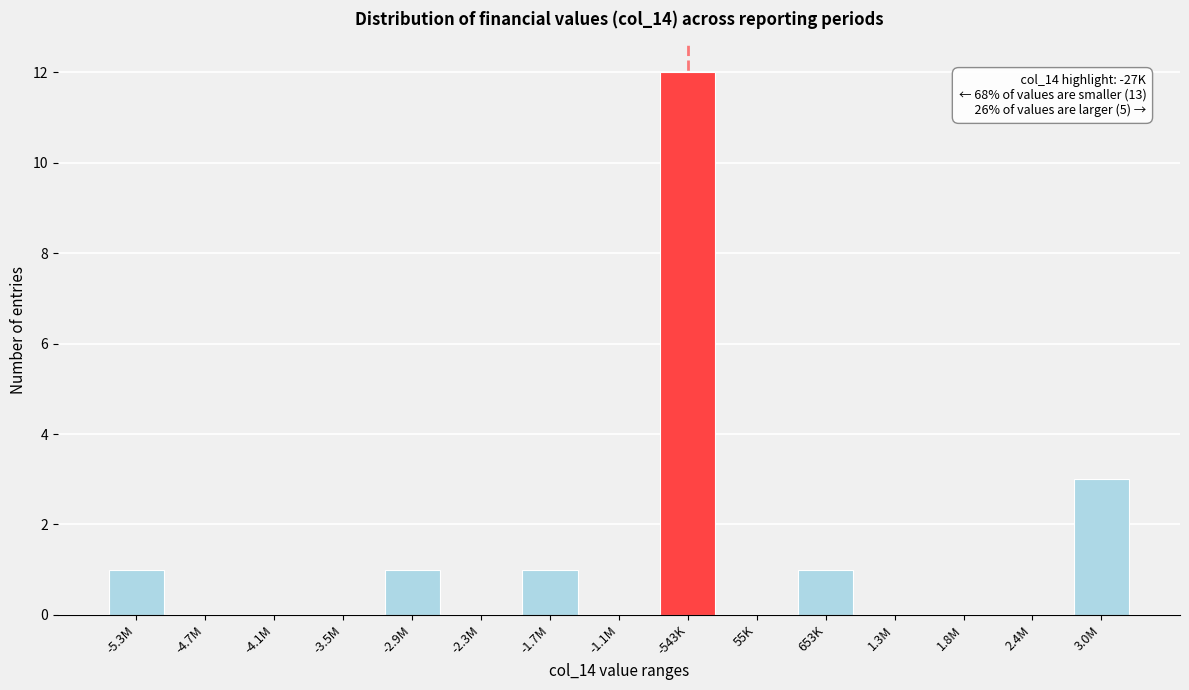

Reading right to left, extract all data points from this chart.

3.0M=3	2.4M=0	1.8M=0	1.3M=0	653K=1	55K=0	-543K=12	-1.1M=0	-1.7M=1	-2.3M=0	-2.9M=1	-3.5M=0	-4.1M=0	-4.7M=0	-5.3M=1